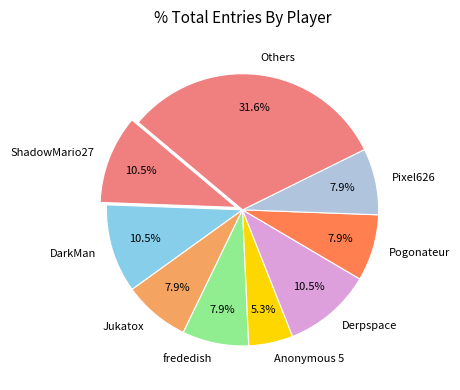

Which has a higher value, Pixel626 or DarkMan?

DarkMan